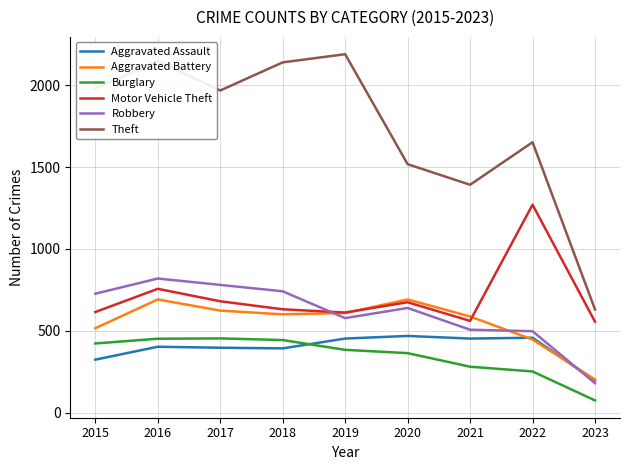

Between 2022 and 2023, which series saw the biggest shift?

Theft